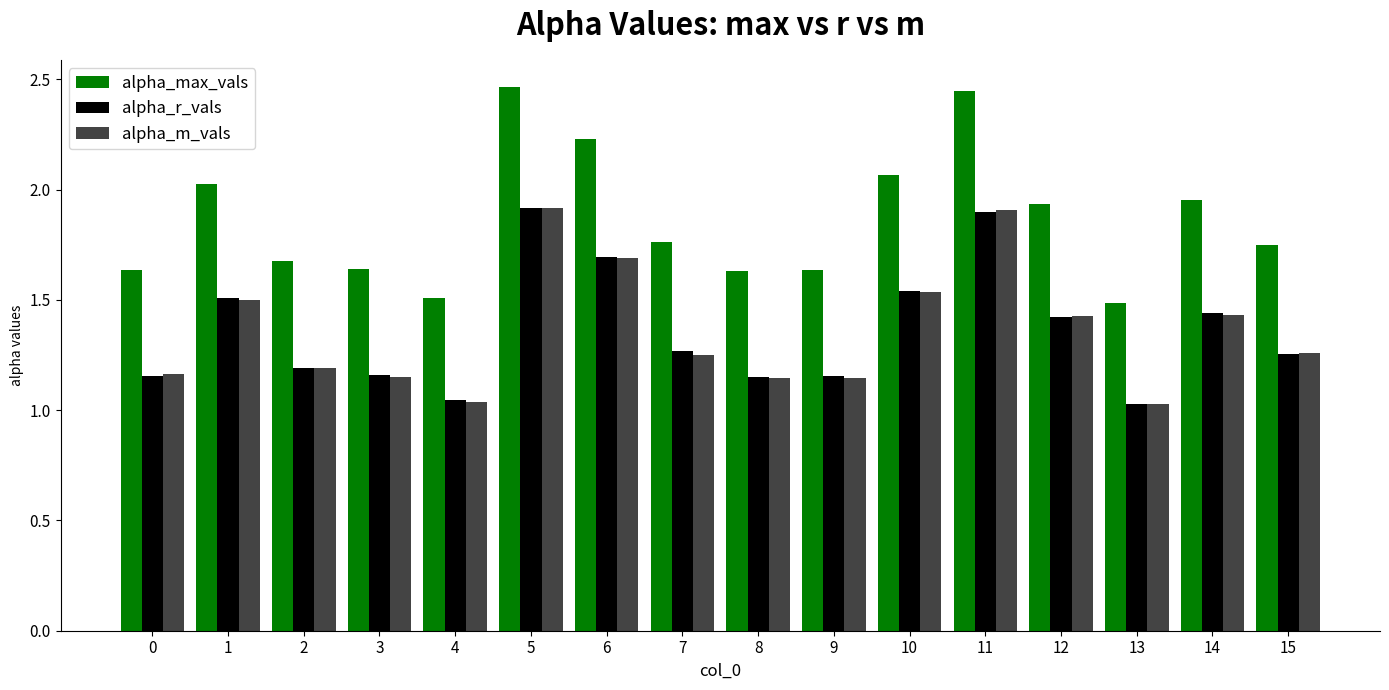

Which series has the largest range (max minus min)?

alpha_max_vals